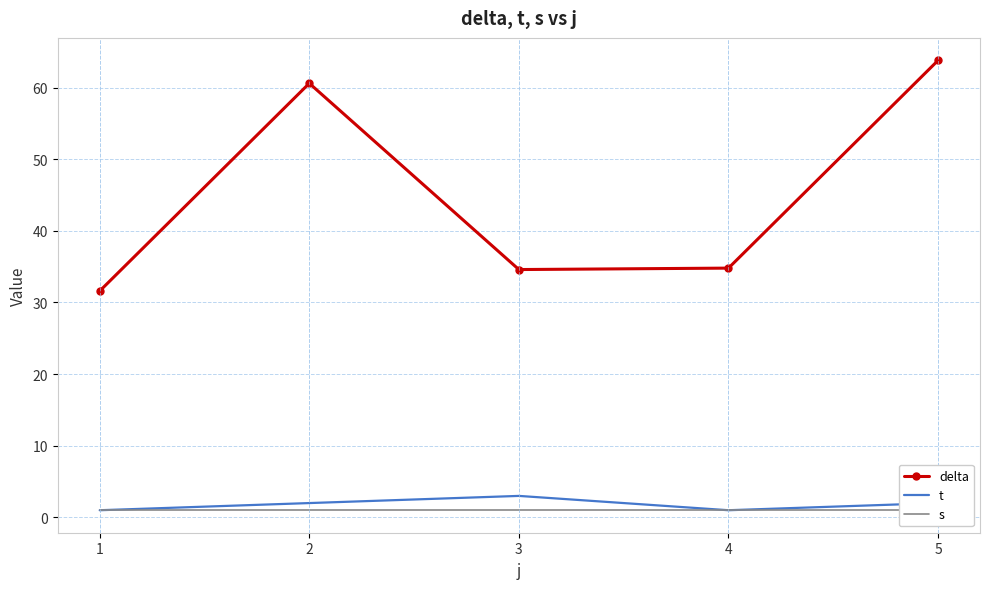

Where is t nearest to the value 2?

2